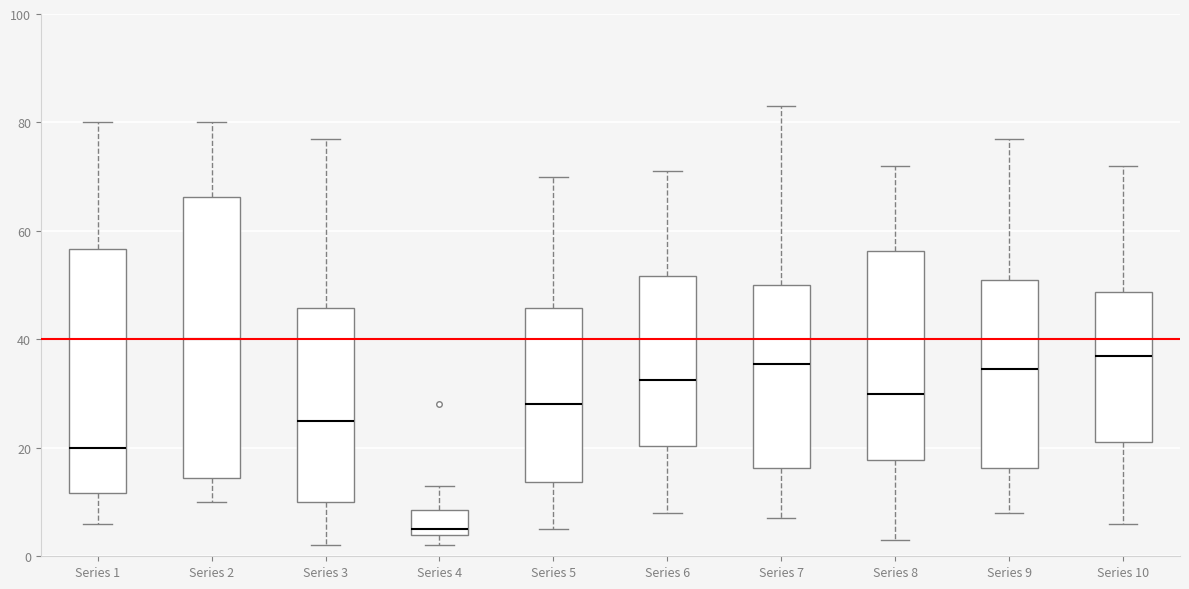

Which box is the tallest, from its lower edge to its upper edge?

Series 2